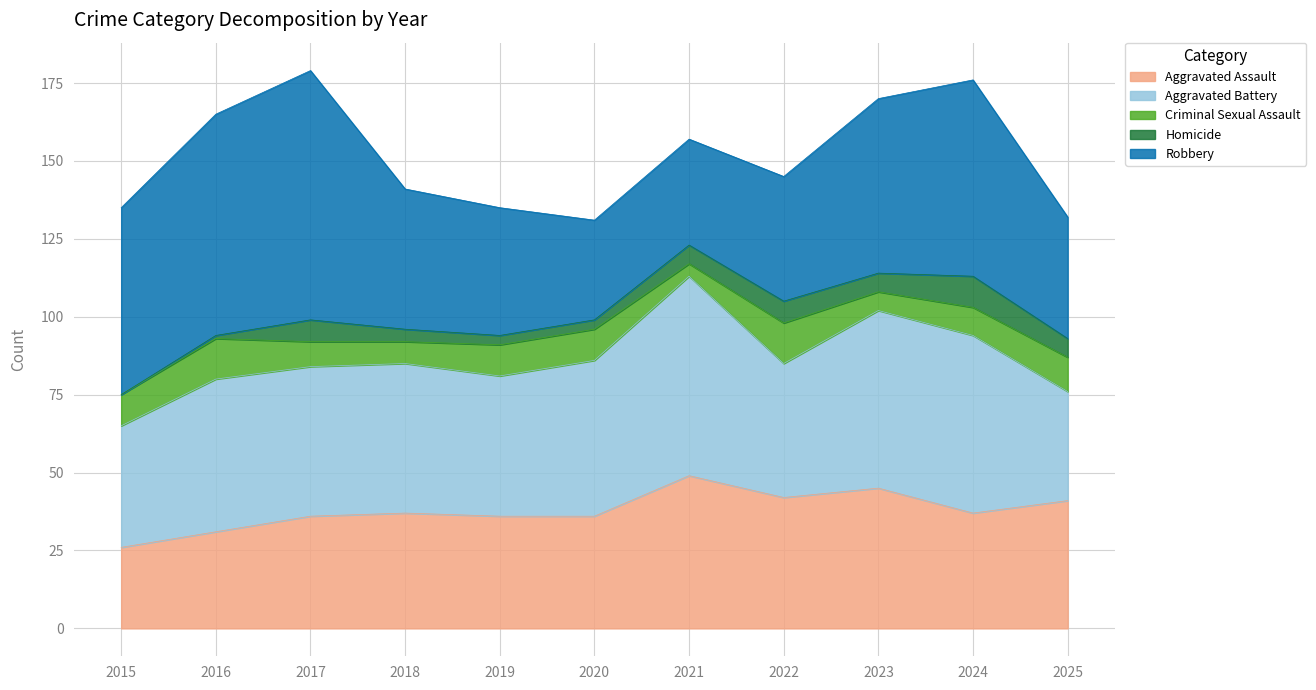

Where is the first local minimum for Aggravated Battery?

2019